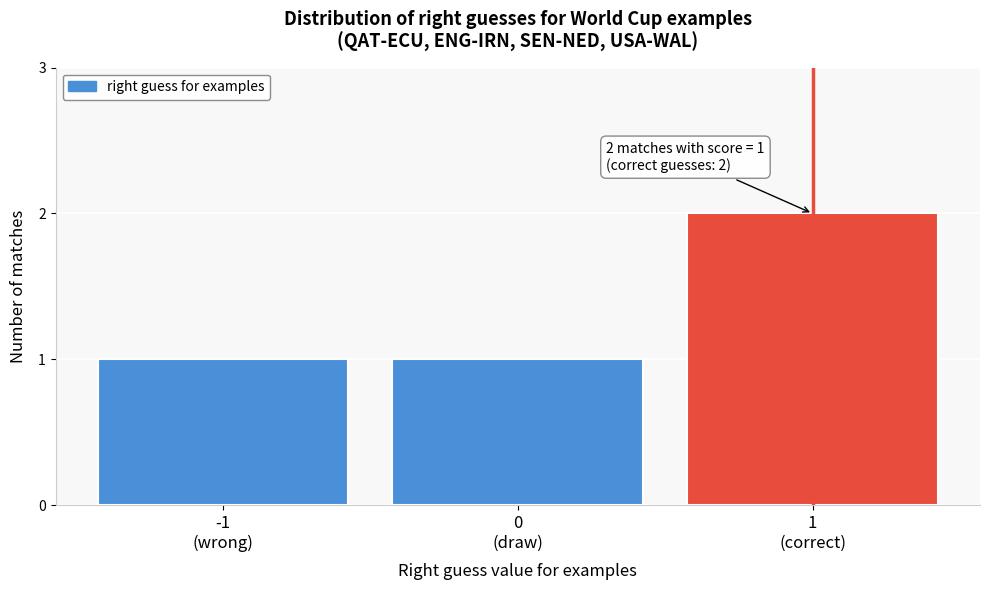

Reading left to right, transcribe all the data shown in this chart.

1	1	2